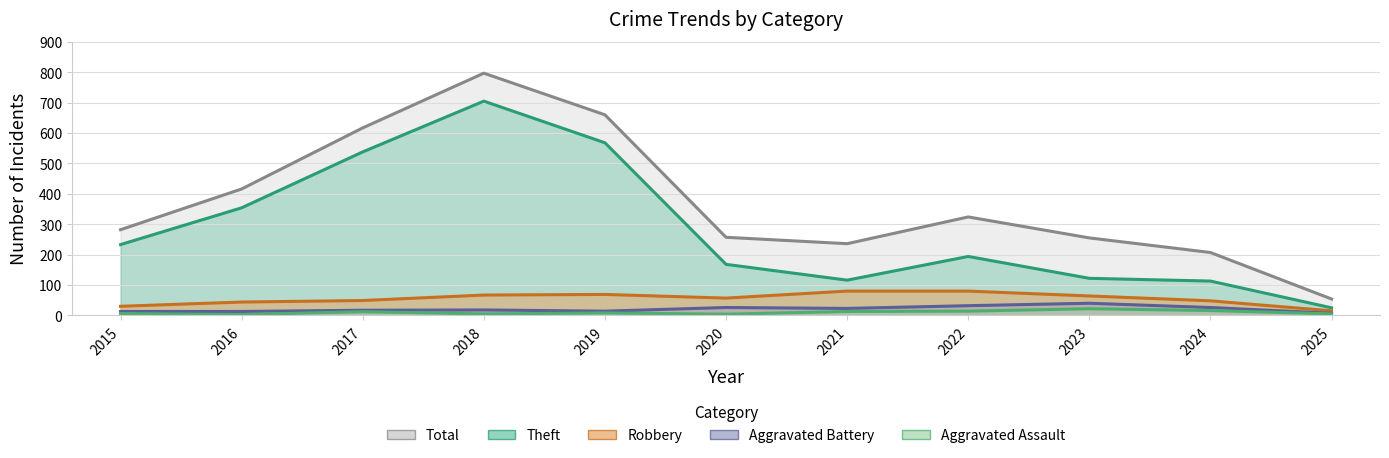

Where is the first local minimum for Robbery?

2020